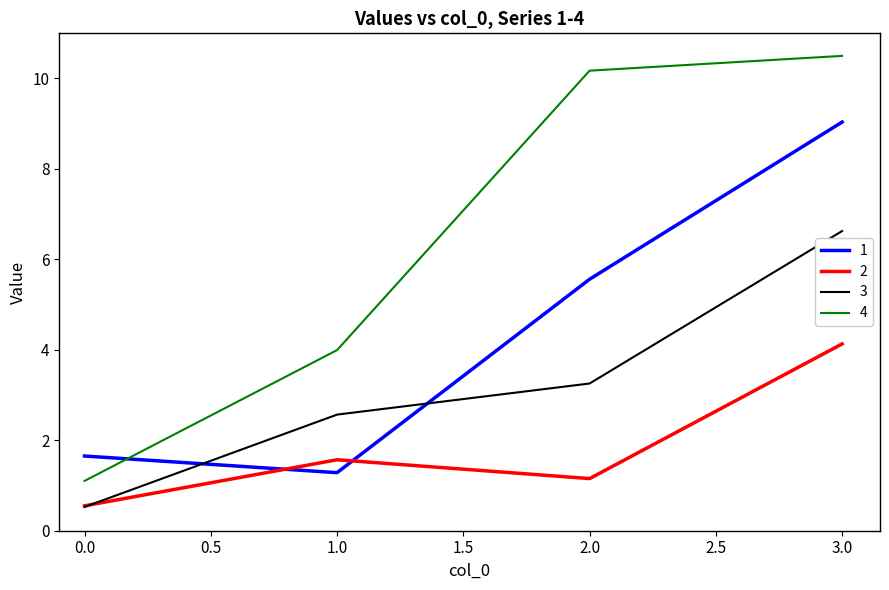

Which series has the widest spread of values?

4